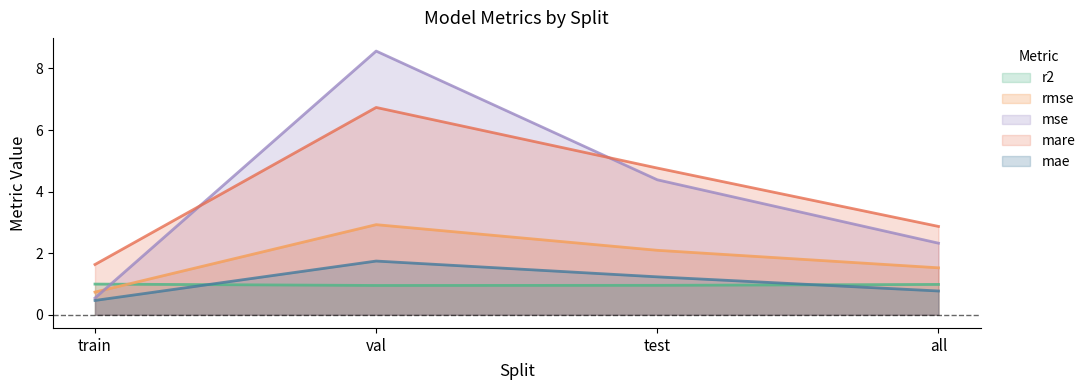

What is the average value of the mae series?

1.1